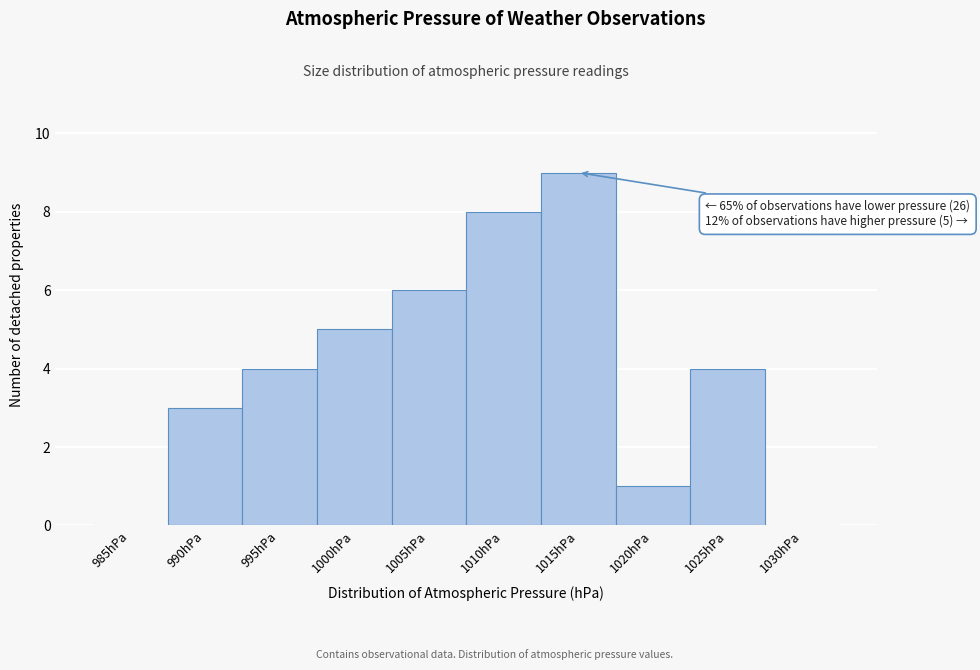

Reading left to right, list all the values displayed in this chart.

985hPa=0	990hPa=3	995hPa=4	1000hPa=5	1005hPa=6	1010hPa=8	1015hPa=9	1020hPa=1	1025hPa=4	1030hPa=0